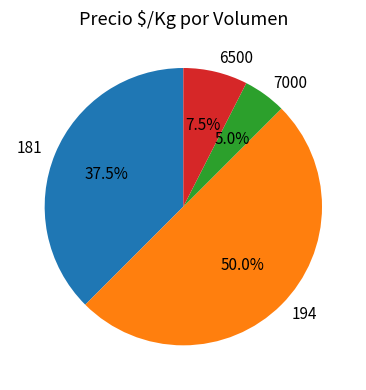

Which category has the biggest portion of the pie?

194